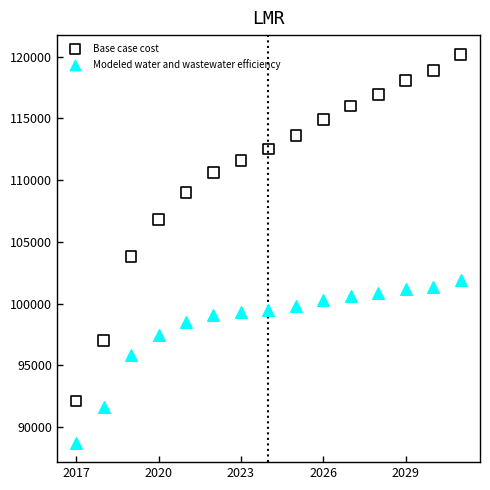

Which series reaches the maximum Y coordinate?

Base case cost